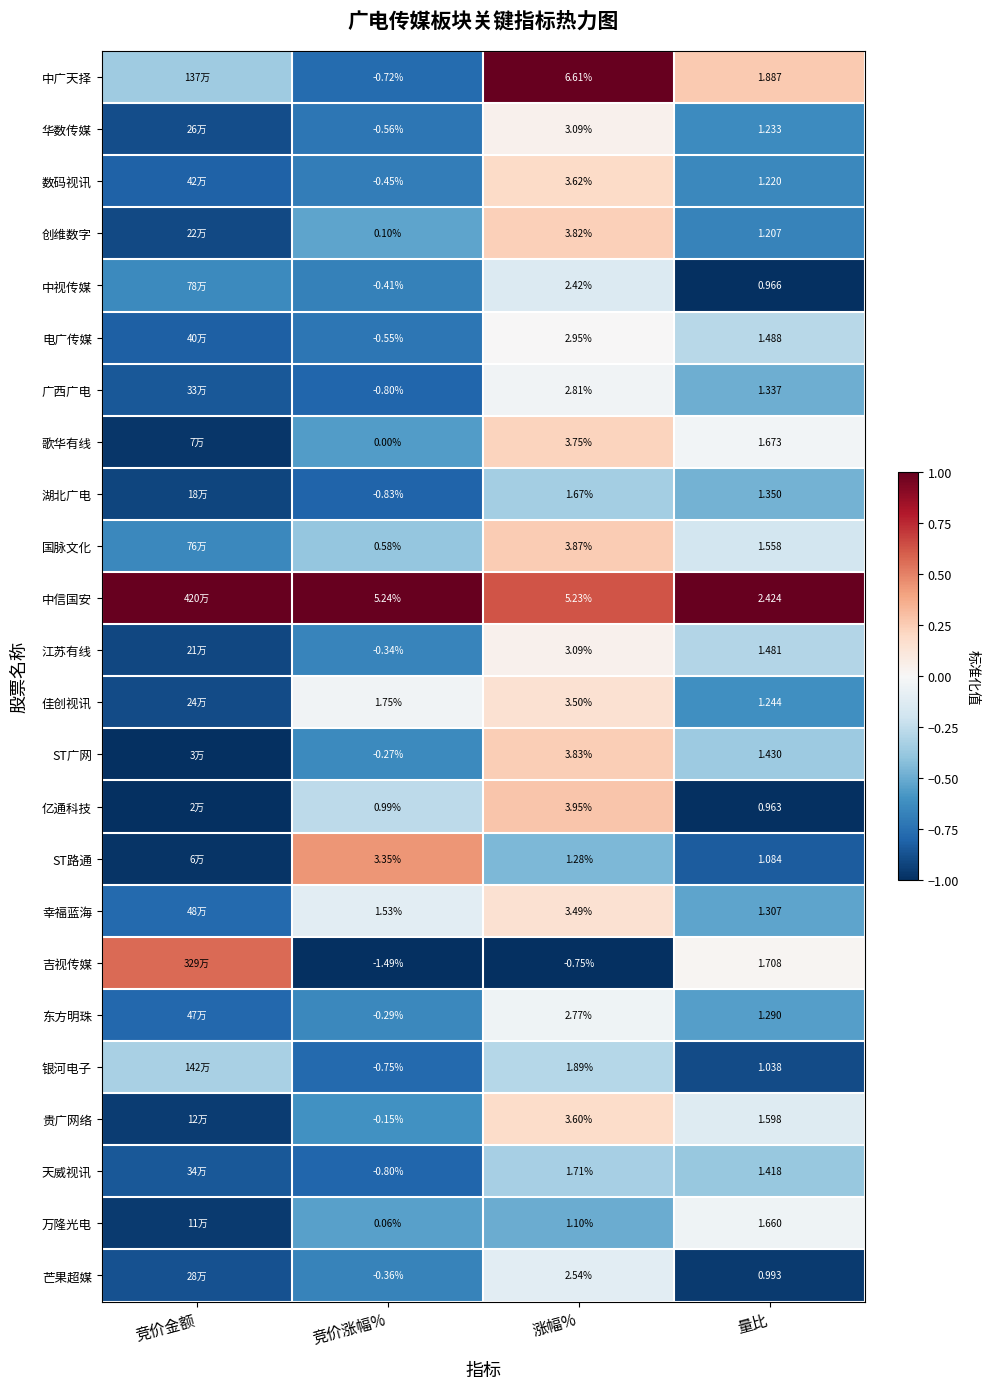

Between 涨幅% and 量比, which series saw the biggest shift?

中广天择